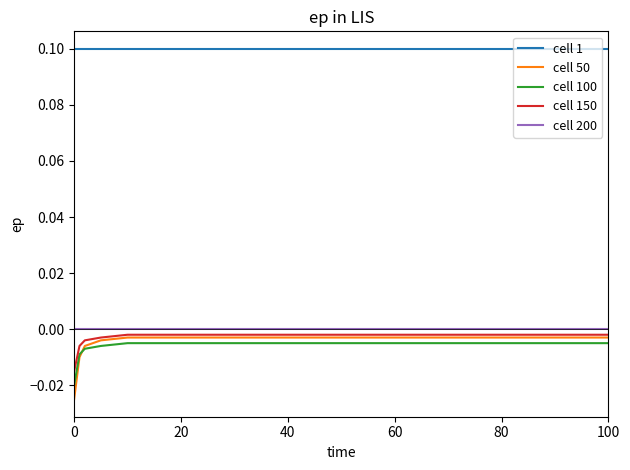

Which series has the largest total across all categories?

cell 1